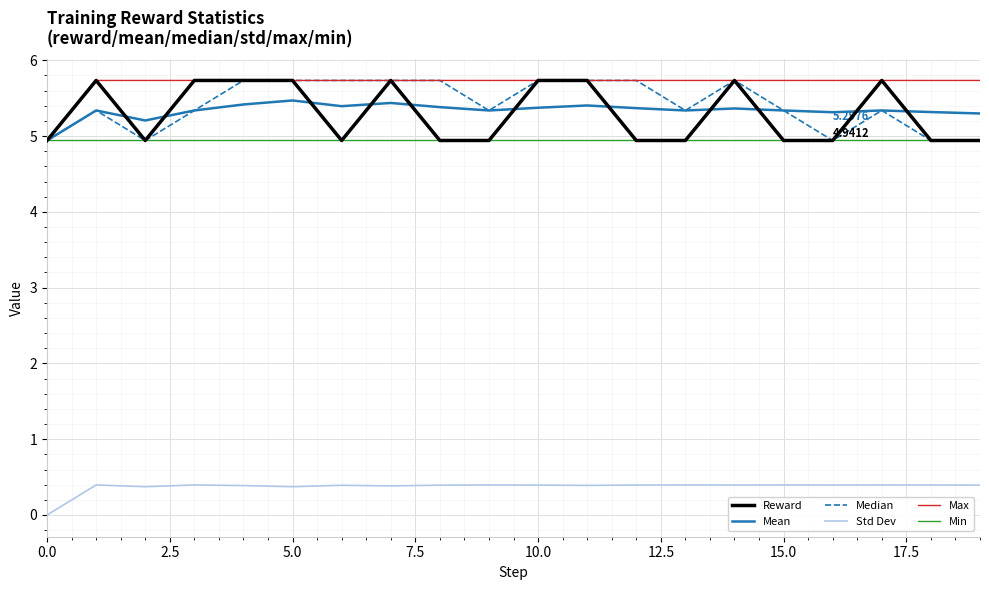

Which series has the largest total across all categories?

Max